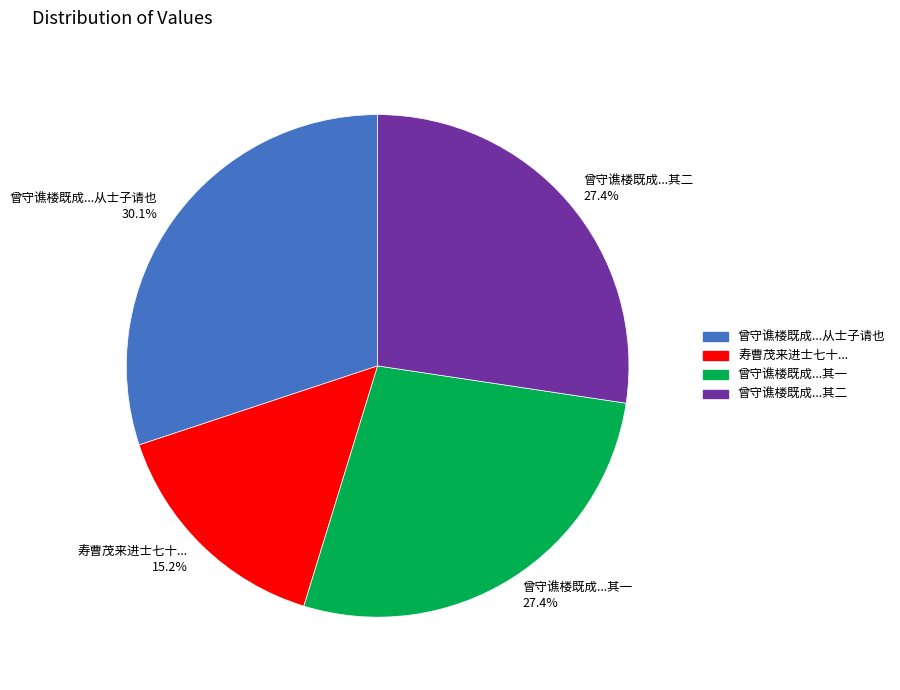

Which has a higher value, 寿曹茂来进士七十... 15.2% or 曾守谯楼既成...从士子请也 30.1%?

曾守谯楼既成...从士子请也 30.1%